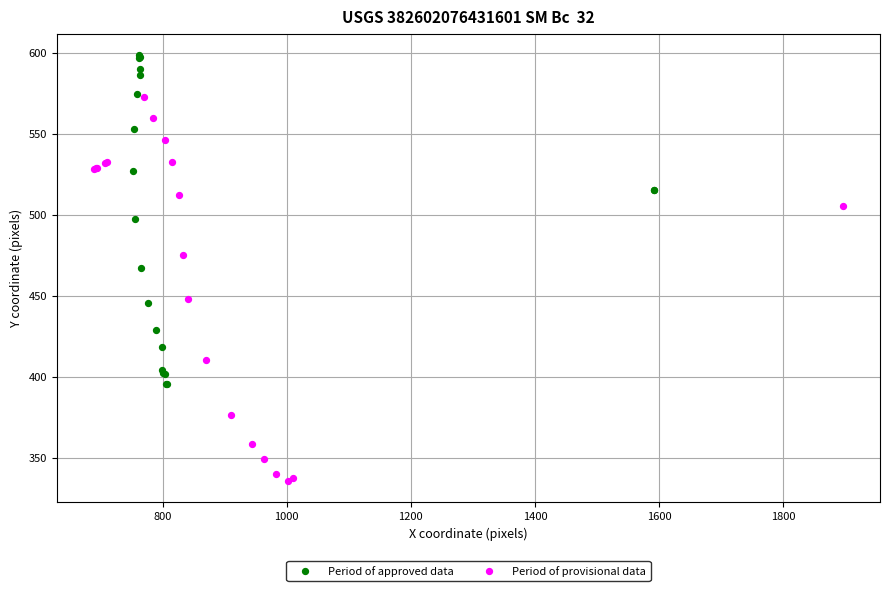

What are all the series names shown in the legend?

Period of approved data, Period of provisional data